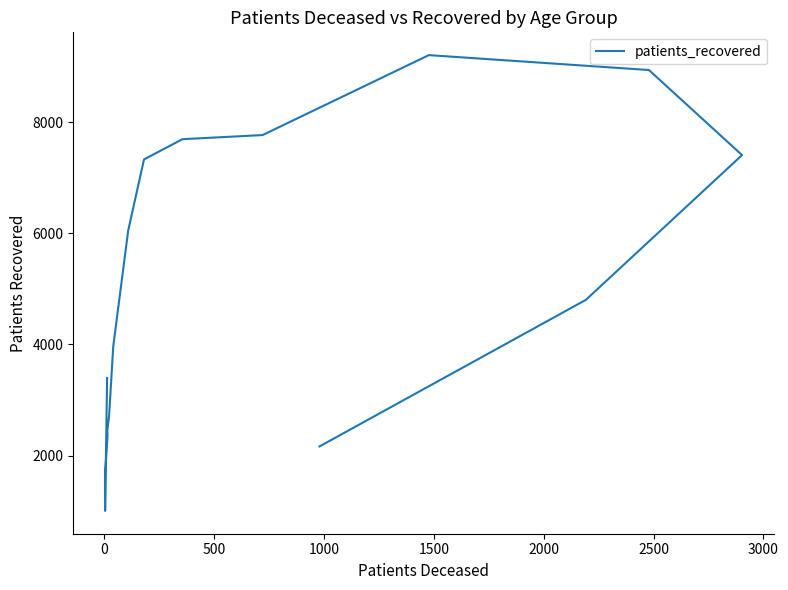

What is the label of the 9th point from the right?

3000